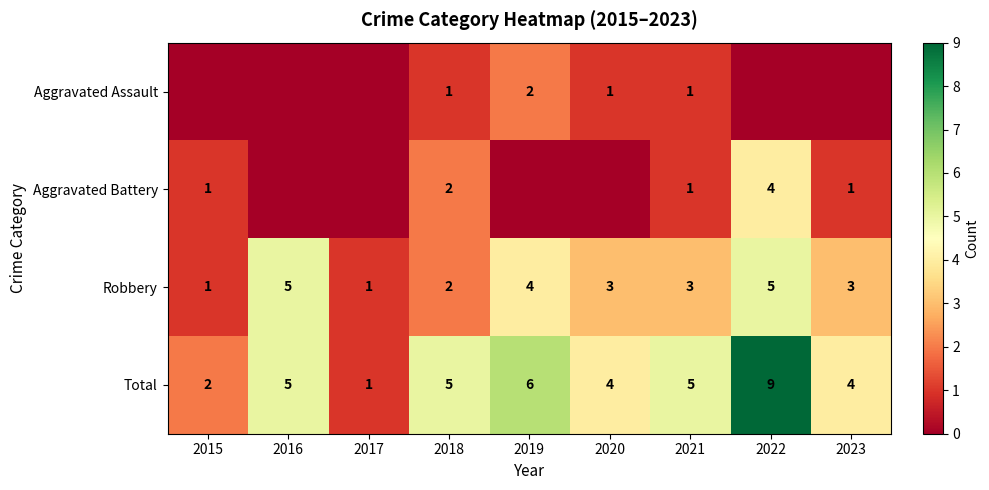

The Robbery series shows 3 at 2021. True or false?

True